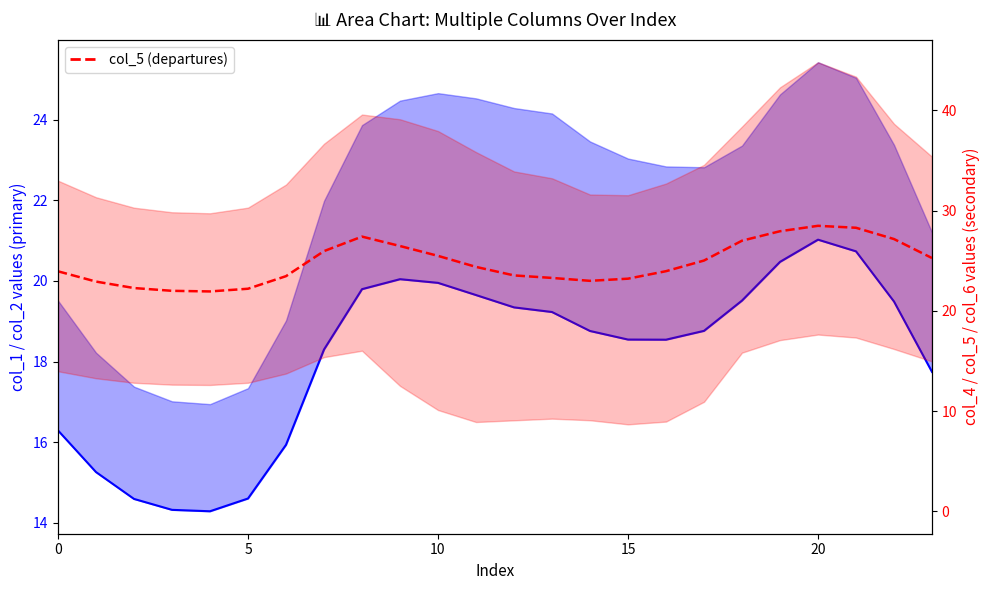

At how many categories does at least one series exceed 17?

24